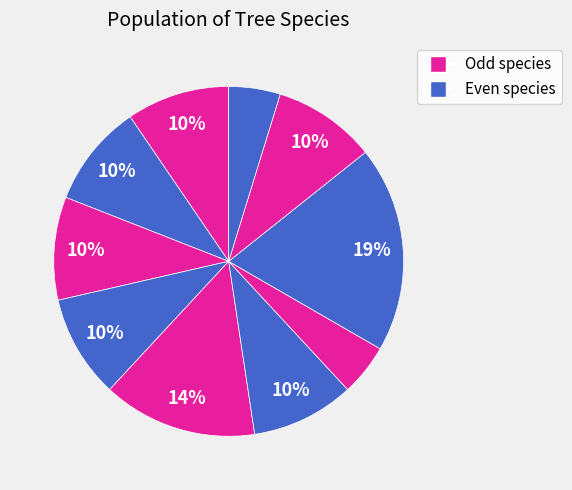

Count the number of slices in the pie.

10